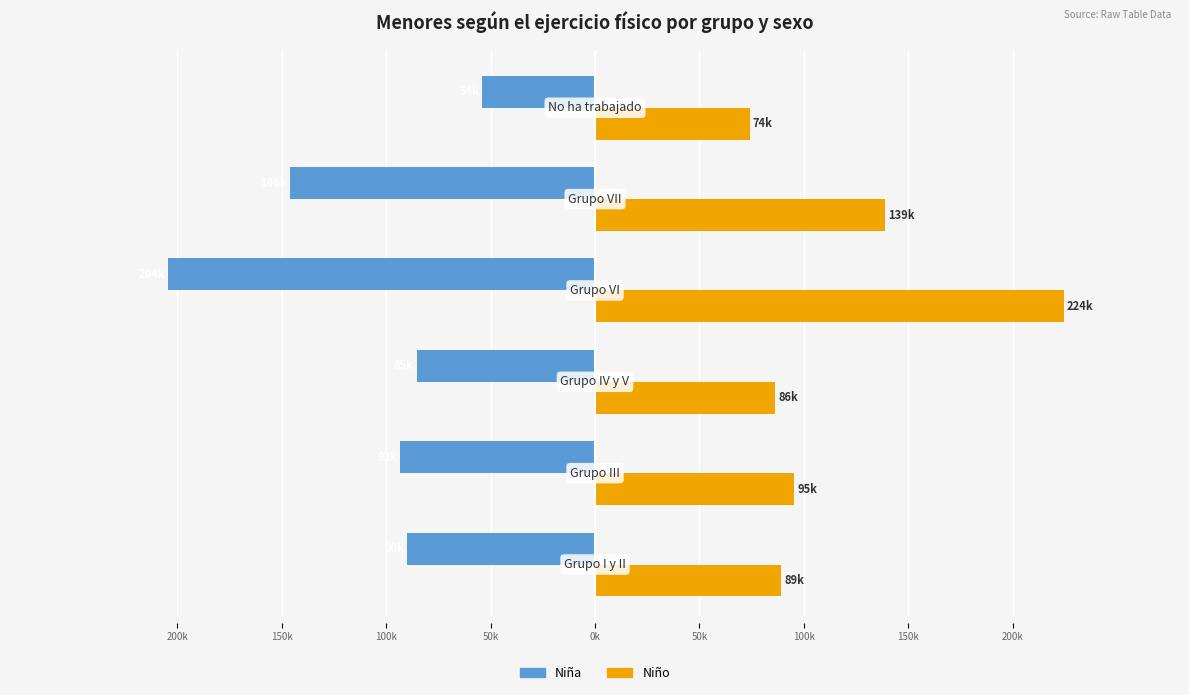

What is the average value of the Niña series?

-112148